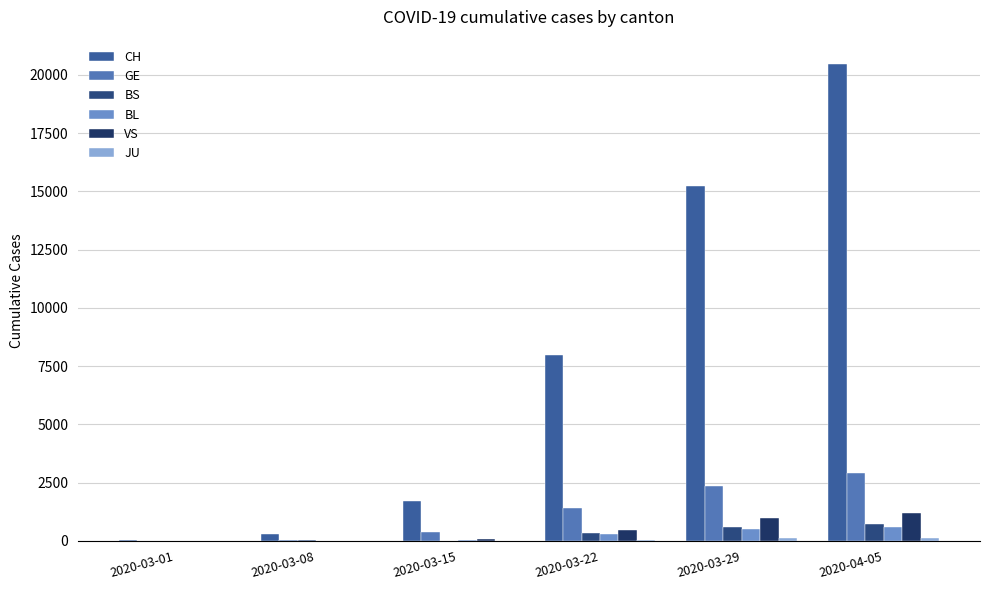

Which series has the largest range (max minus min)?

CH